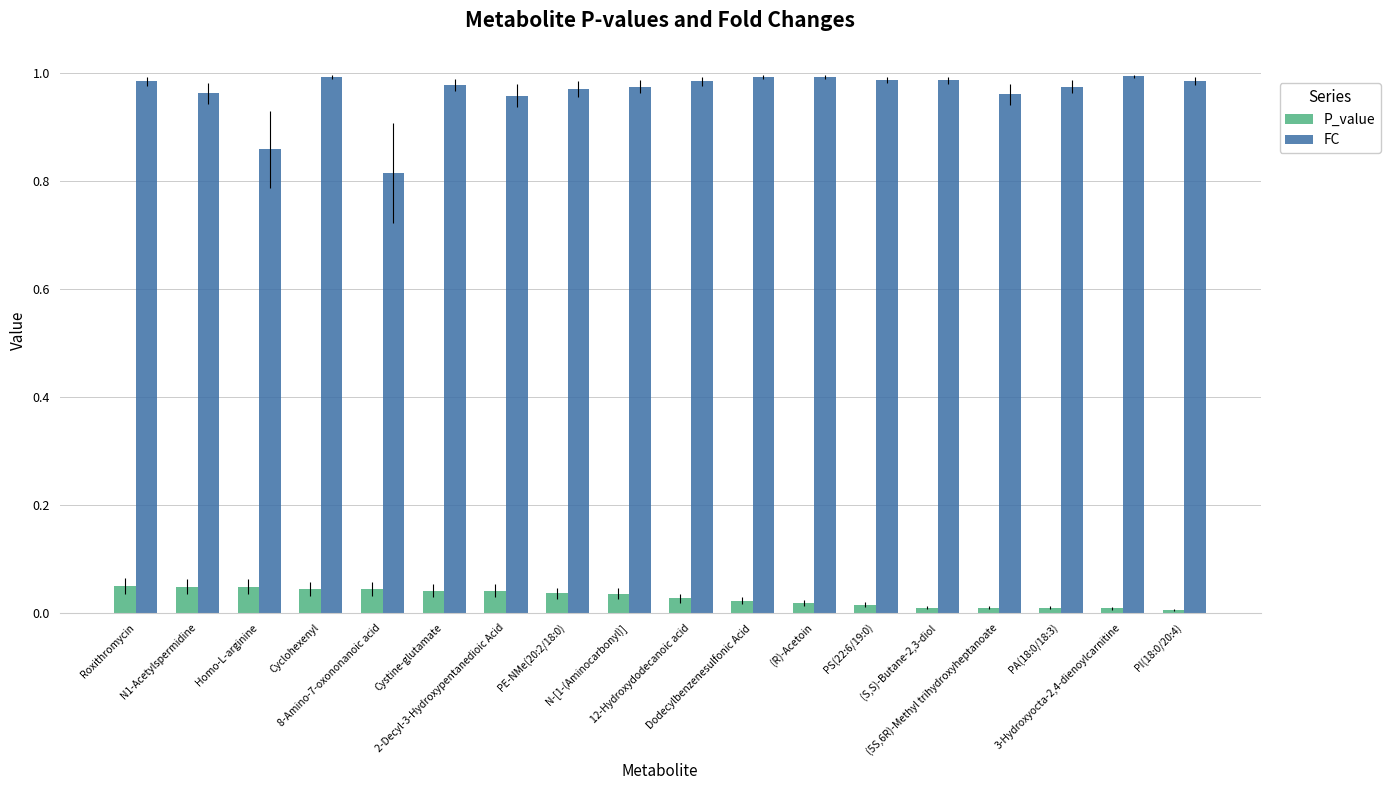

The FC series shows 1.0 at N1-Acetylspermidine. True or false?

True